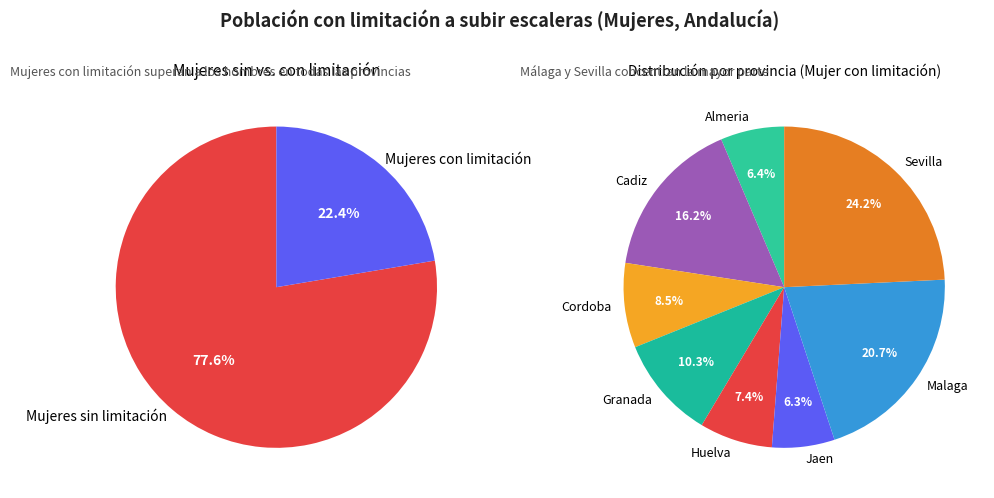

To the nearest percent, what is the difference between the Cadiz and Jaen slice percentages?

10%